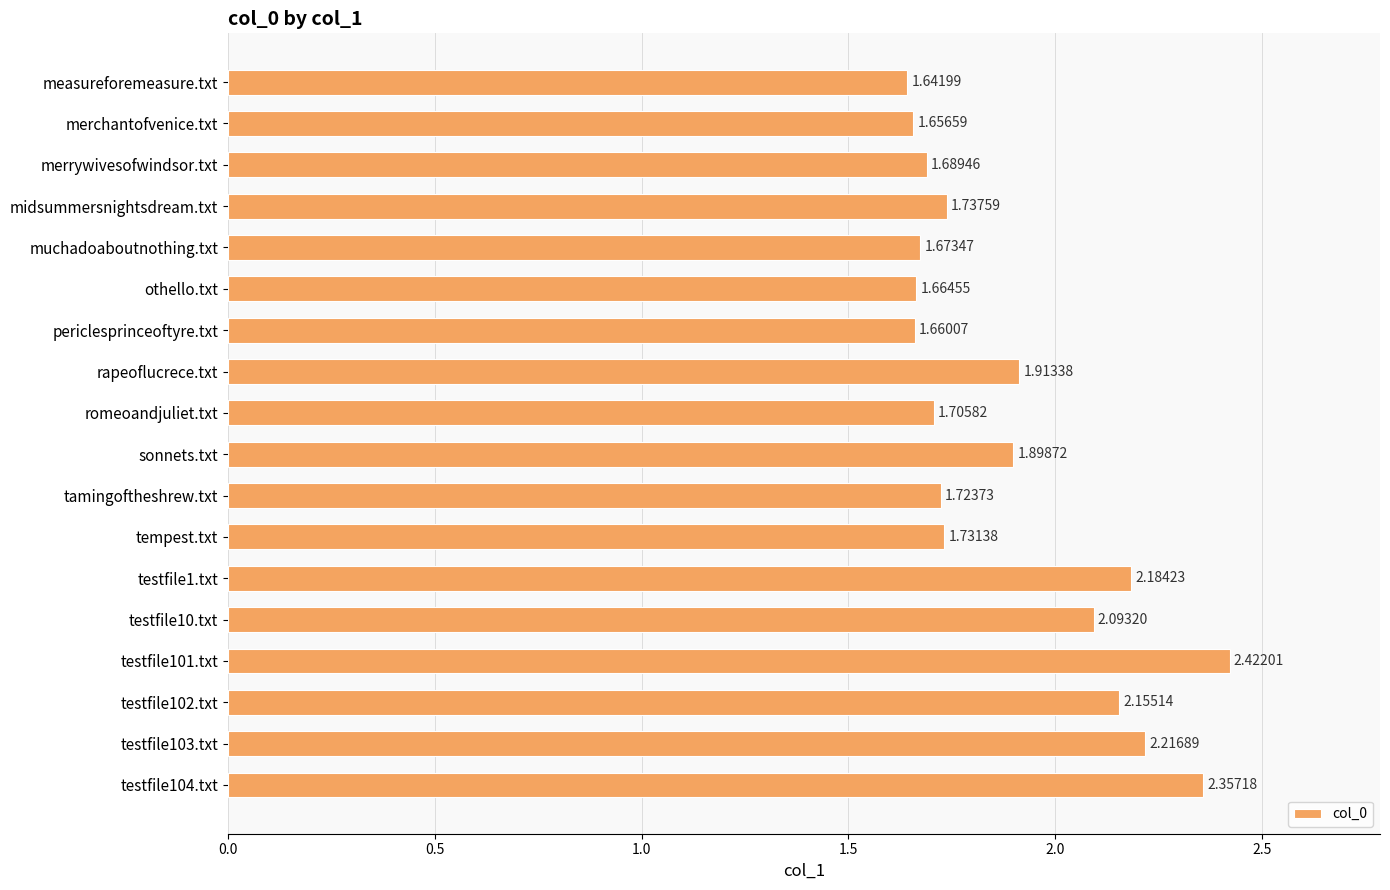

Which has a higher value, merrywivesofwindsor.txt or testfile1.txt?

testfile1.txt